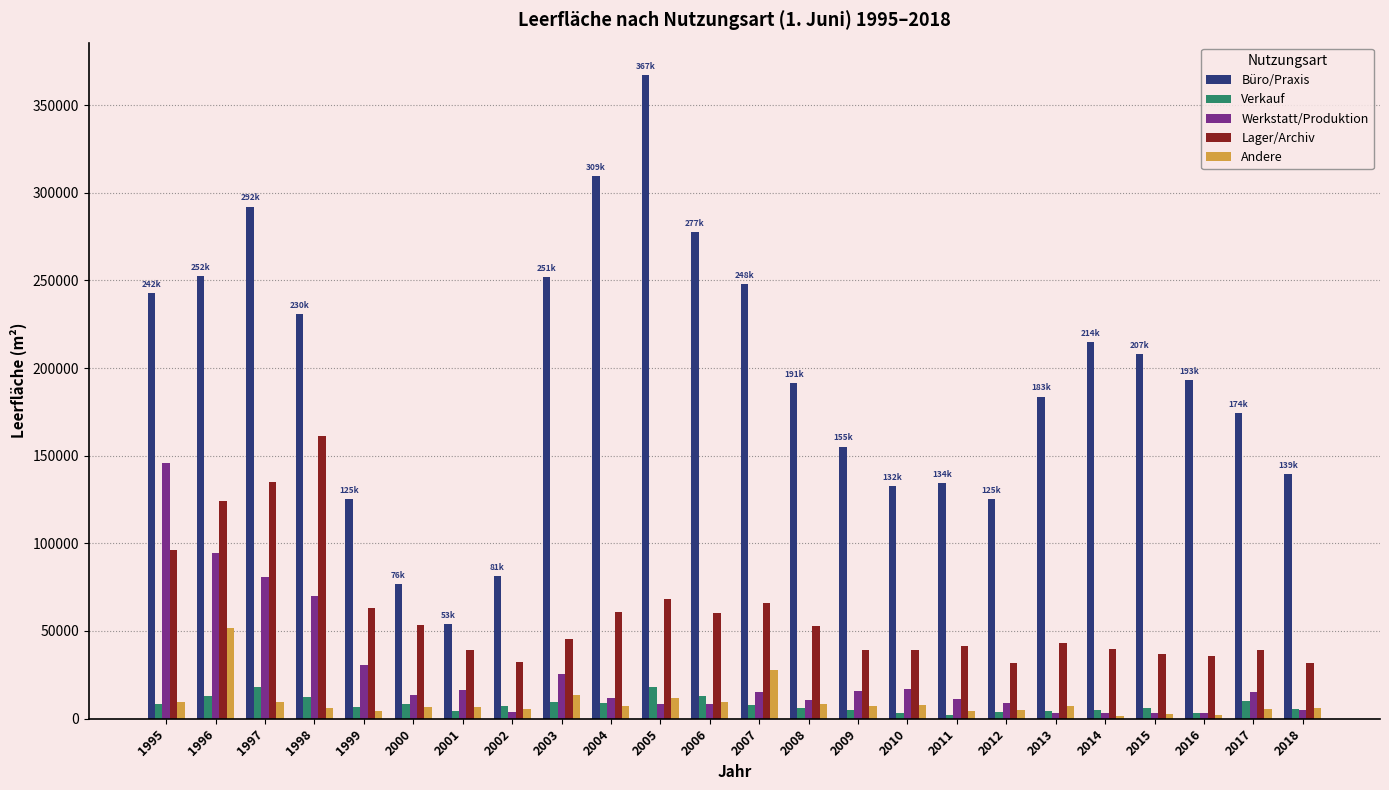

What is the value of the Andere bar at the 21st from the left?

2579